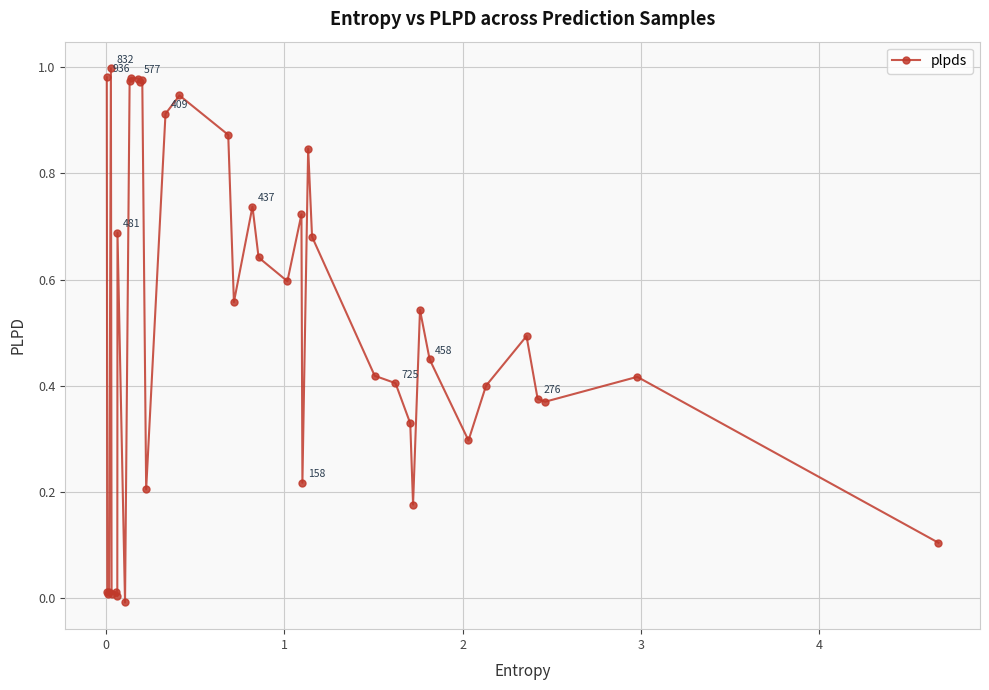

True or false: there are more than 2 points higher than both neighbors.

True